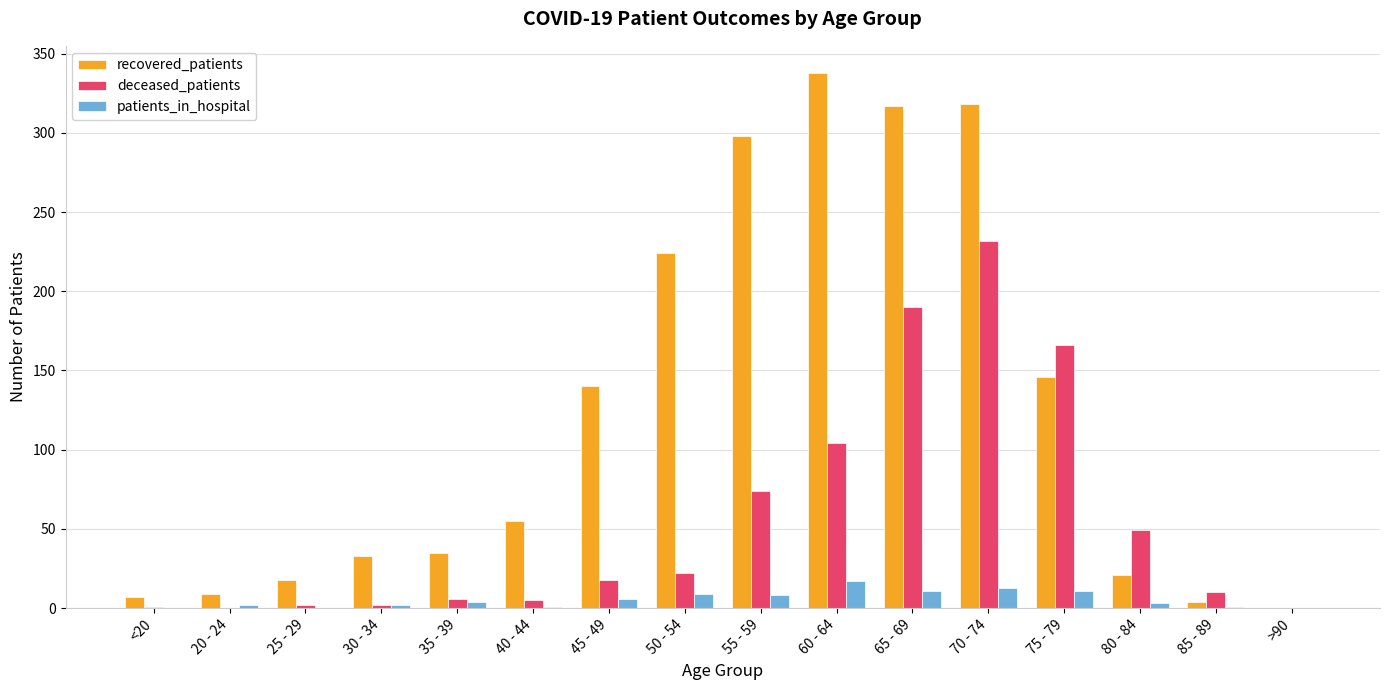

How many positive values does the recovered_patients series have?

15